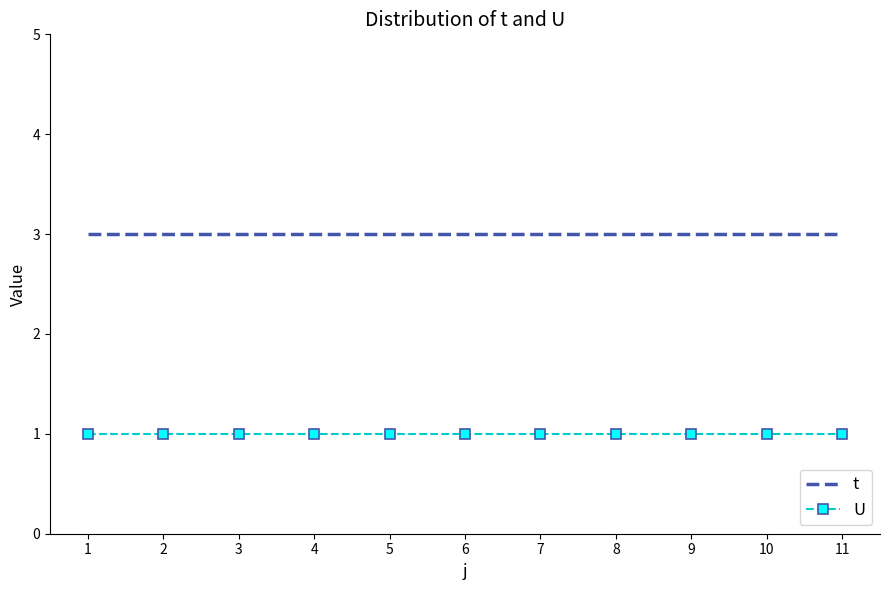

True or false: U and t intersect in this chart.

False